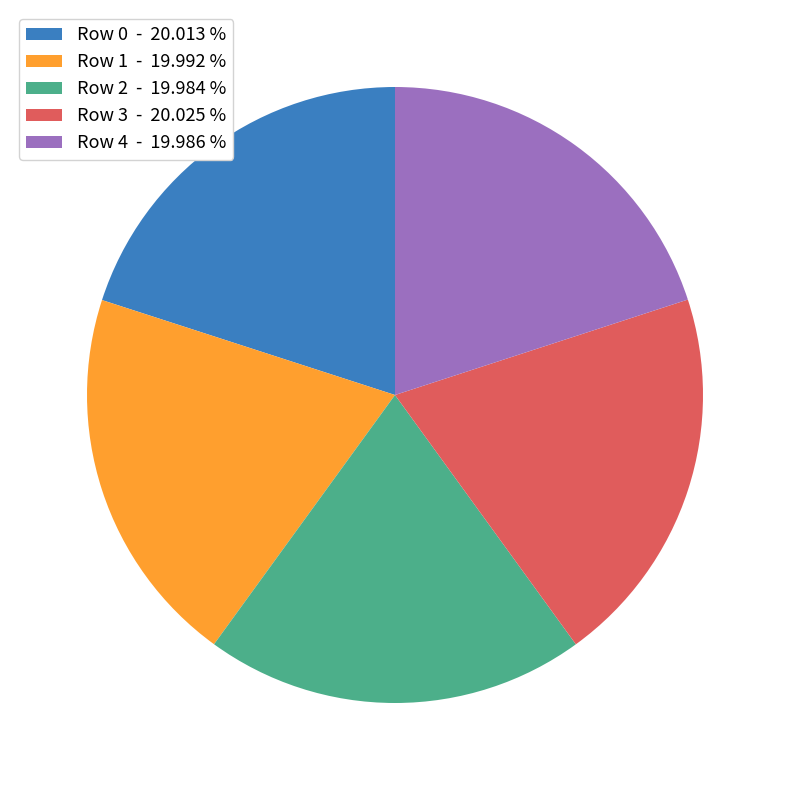

Does any single category account for the majority?

No